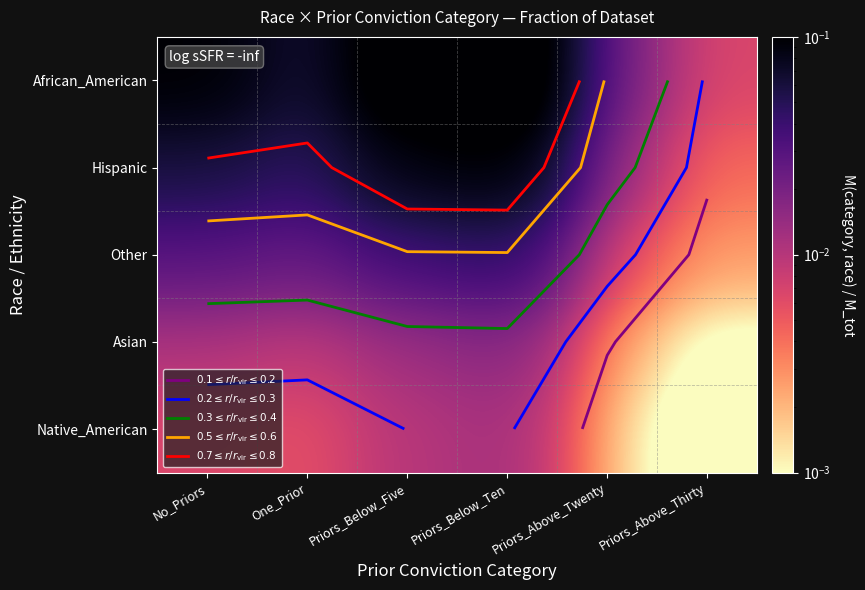

At which label is African_American closest to 0?

Priors_Above_Thirty